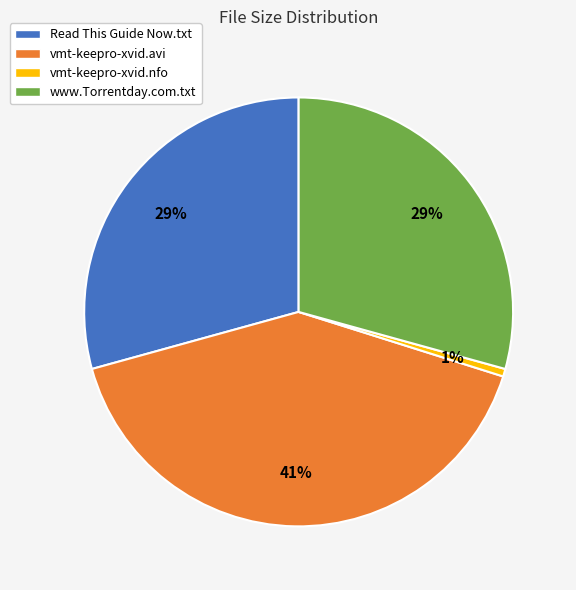

Approximately how many times larger is the value at Read This Guide Now.txt compared to vmt-keepro-xvid.avi?

0.7